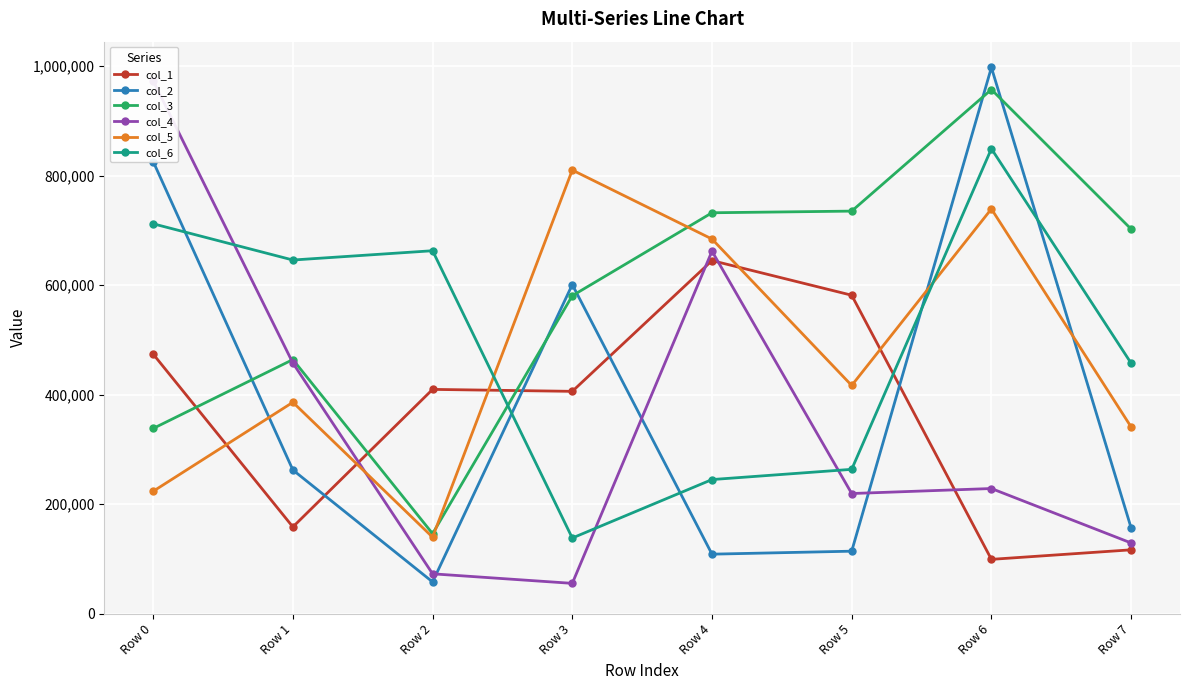

How many values in the col_2 series are below 262447?

4